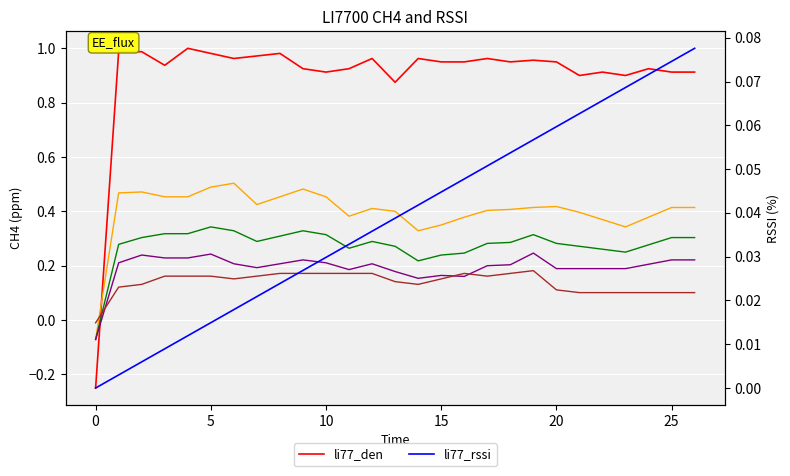

How many lines are shown in the chart?

6